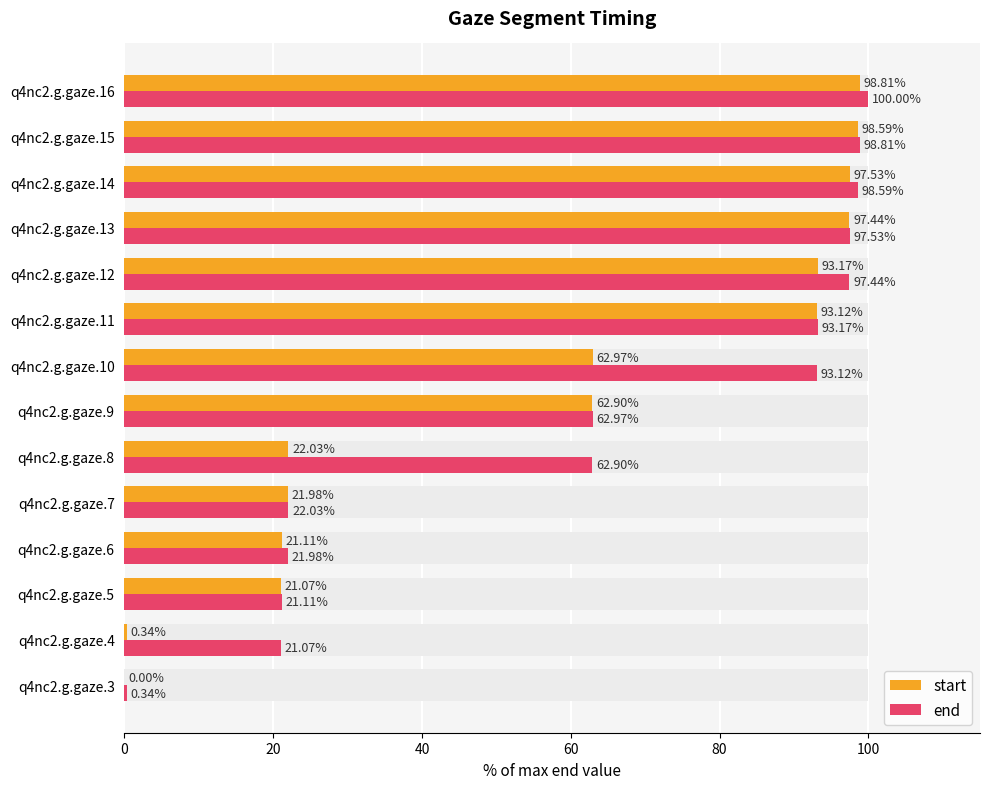

Which series has the widest spread of values?

end